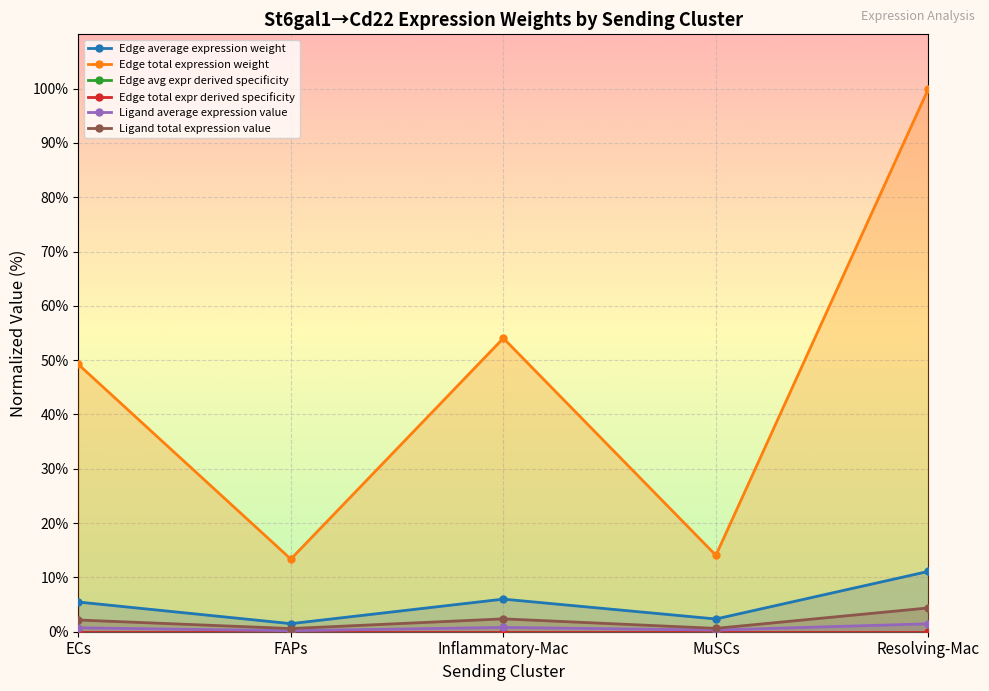

Reading left to right, transcribe all the data shown in this chart.

Edge average expression weight: ECs=5.5	FAPs=1.5	Inflammatory-Mac=6.0	MuSCs=2.3	Resolving-Mac=11.1
Edge total expression weight: ECs=49.2	FAPs=13.4	Inflammatory-Mac=54.0	MuSCs=14.1	Resolving-Mac=100.0
Edge avg expr derived specificity: ECs=0.0	FAPs=0.0	Inflammatory-Mac=0.0	MuSCs=0.0	Resolving-Mac=0.0
Edge total expr derived specificity: ECs=0.0	FAPs=0.0	Inflammatory-Mac=0.0	MuSCs=0.0	Resolving-Mac=0.0
Ligand average expression value: ECs=0.7	FAPs=0.2	Inflammatory-Mac=0.8	MuSCs=0.3	Resolving-Mac=1.5
Ligand total expression value: ECs=2.2	FAPs=0.6	Inflammatory-Mac=2.4	MuSCs=0.6	Resolving-Mac=4.4